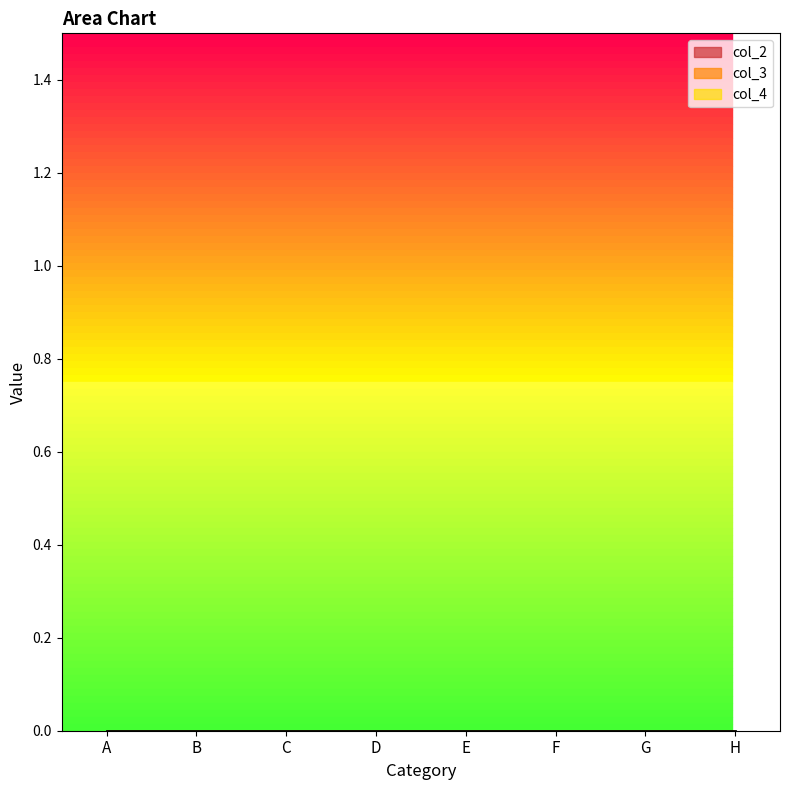

True or false: col_1 and col_4 intersect in this chart.

False